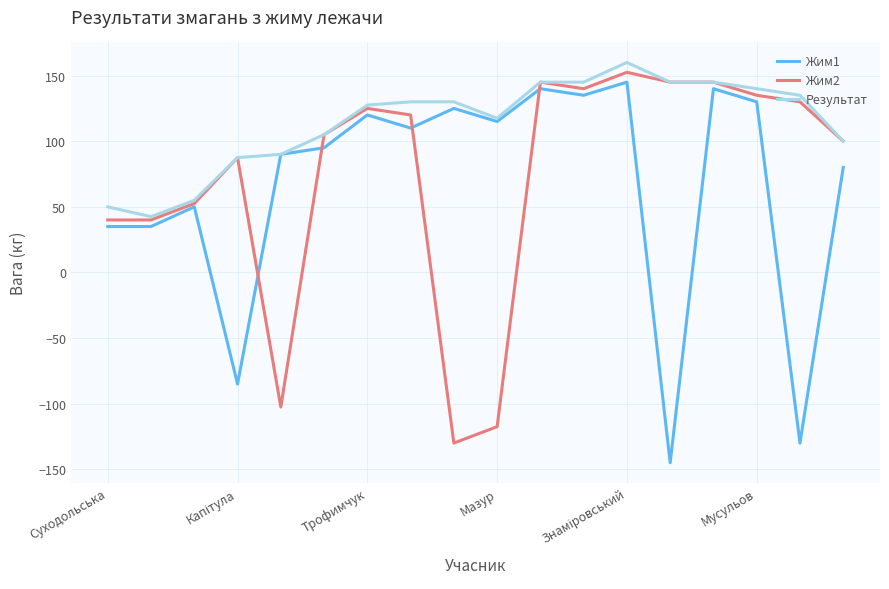

What is the maximum value for Жим2?

152.5